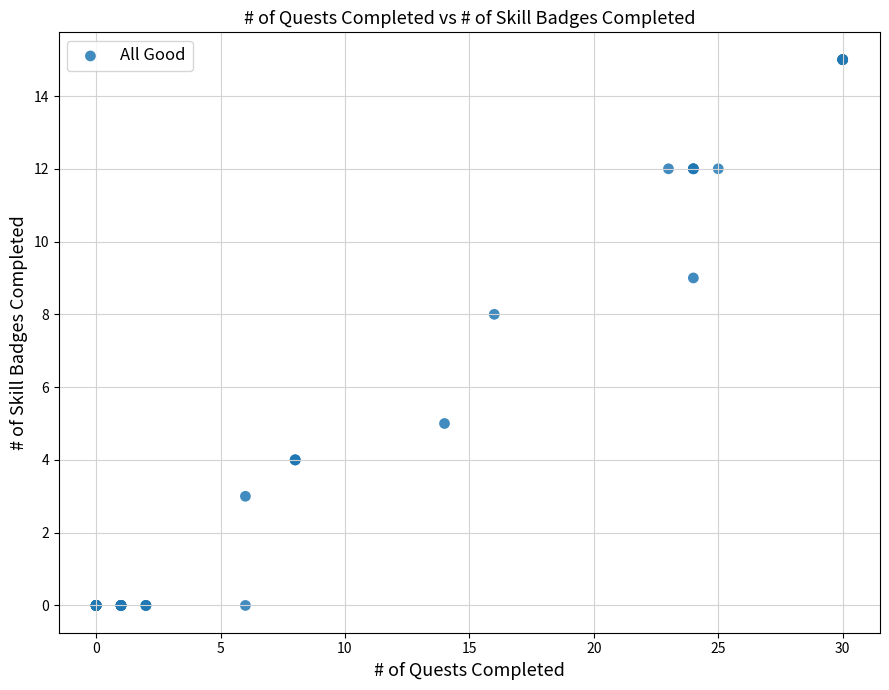

What Y value in the scatter plot is closest to 7?

8